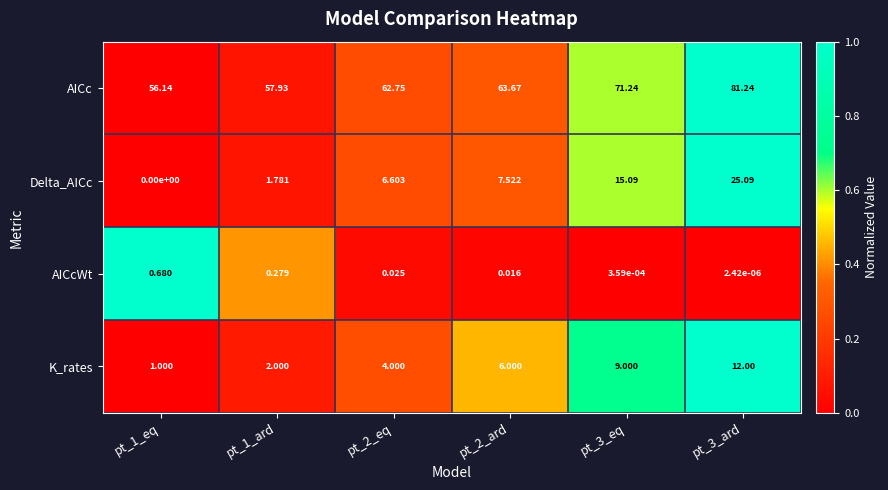

Which series changed the most between pt_1_ard and pt_3_eq?

AICc